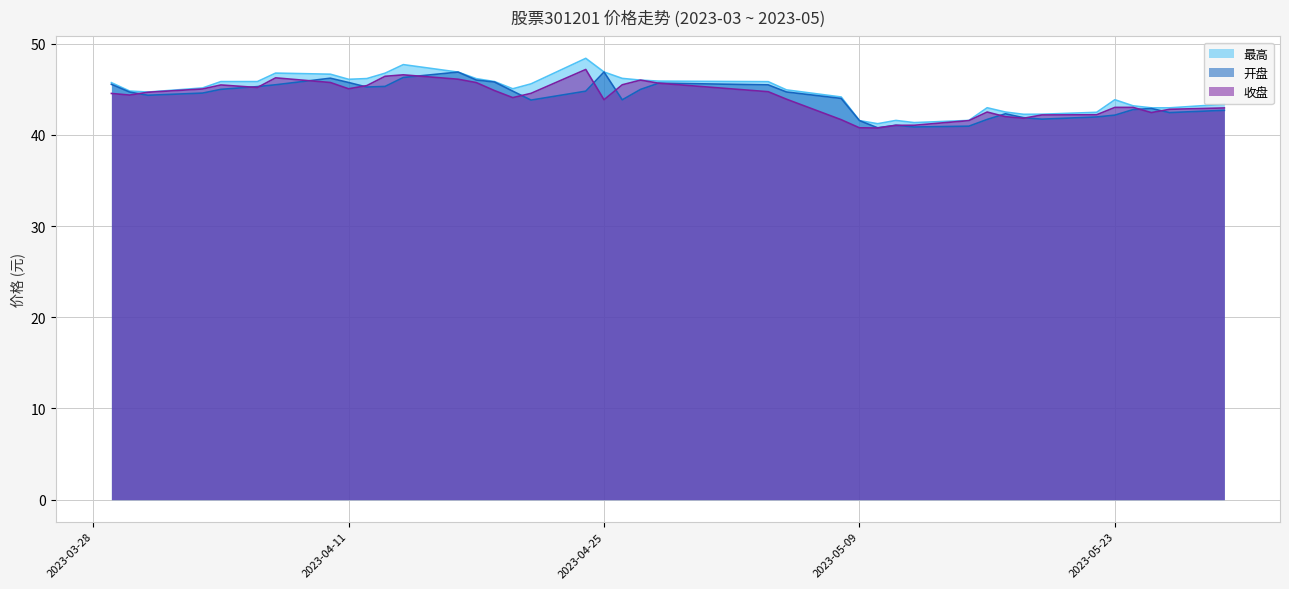

How many categories are shown in the chart?

40